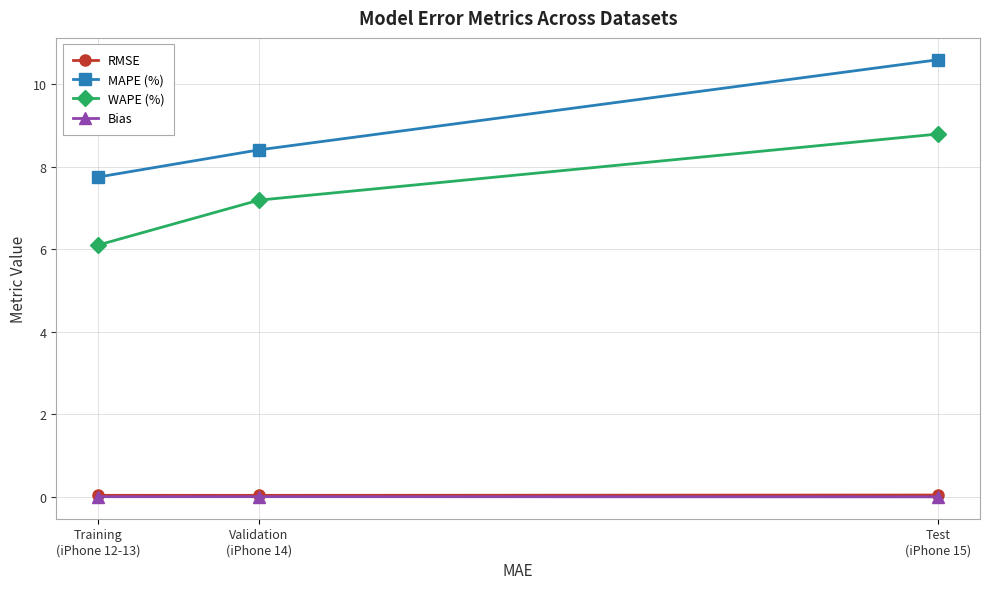

At how many categories does at least one series exceed 7?

3